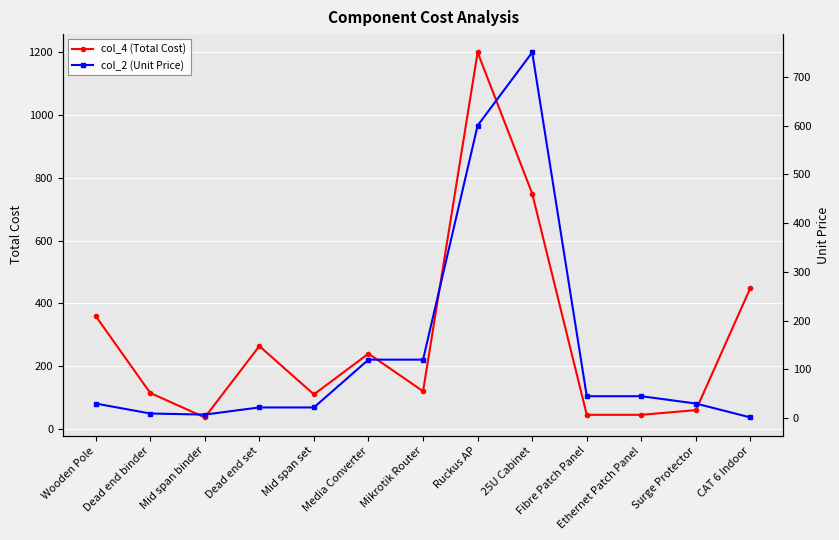

True or false: col_4 (Total Cost) and col_2 (Unit Price) cross at least once.

False